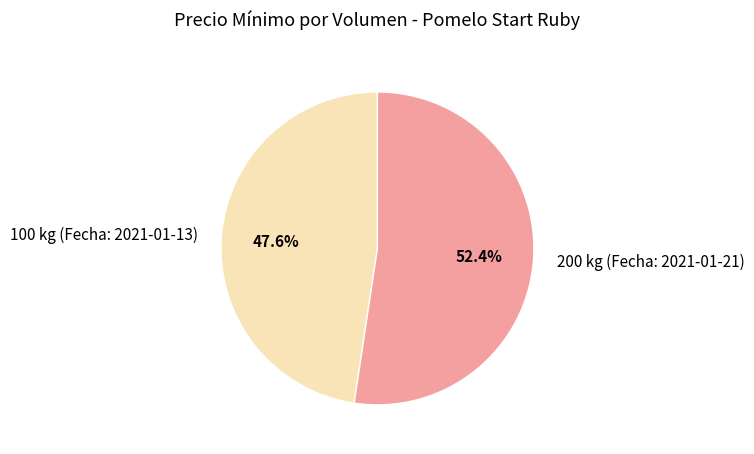

Which has a higher value, 200 kg (Fecha: 2021-01-21) or 100 kg (Fecha: 2021-01-13)?

200 kg (Fecha: 2021-01-21)